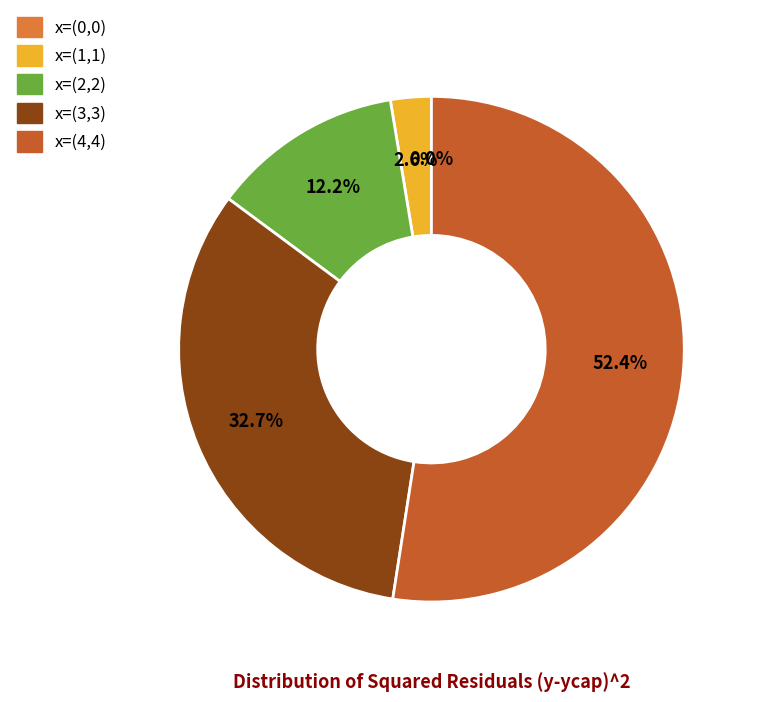

Between x=(1,1) and x=(4,4), which is larger?

x=(4,4)